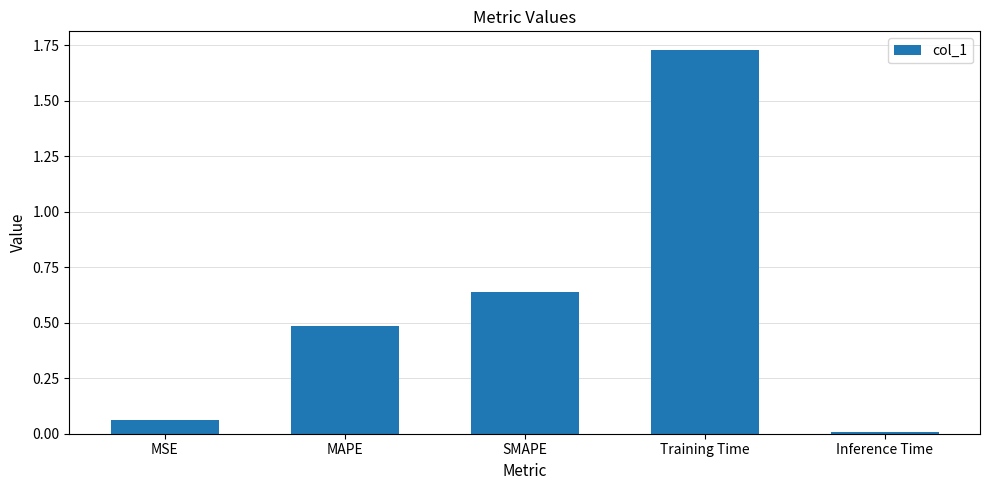

What is the sum of all values?

2.9